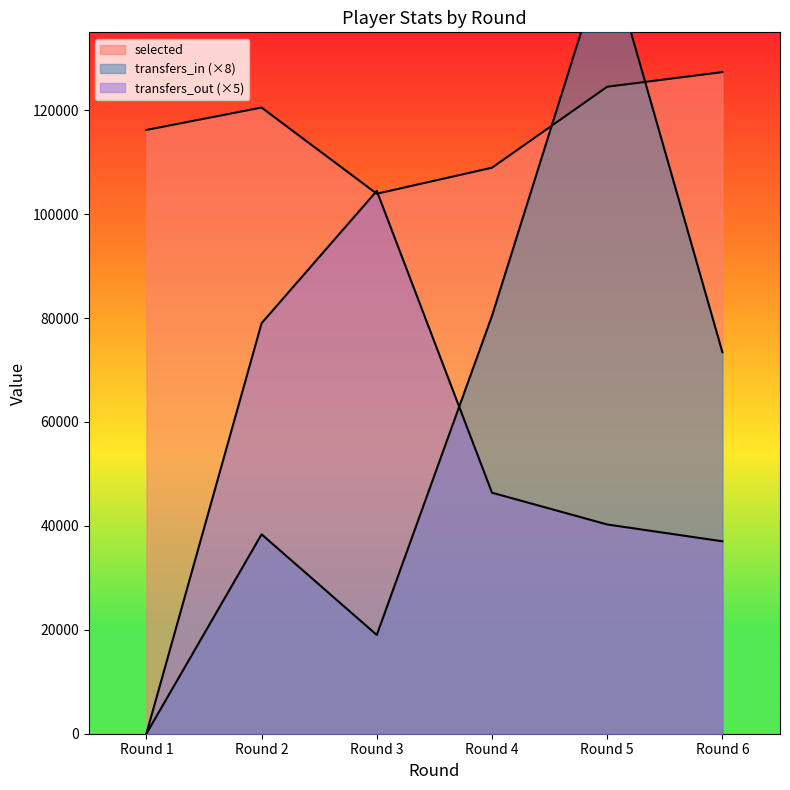

At which category is the sum across all series the highest?

Round 5